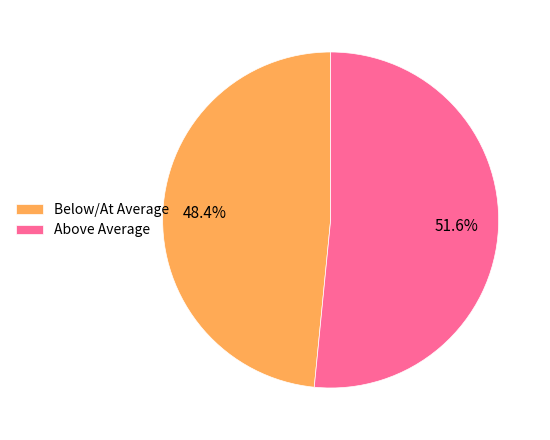

Is there any slice that represents more than half of the pie?

Yes